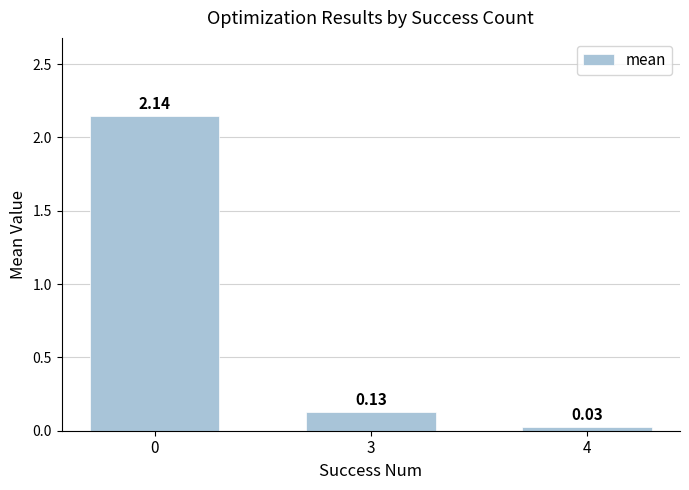

What is the difference between the maximum and second lowest values?

2.0